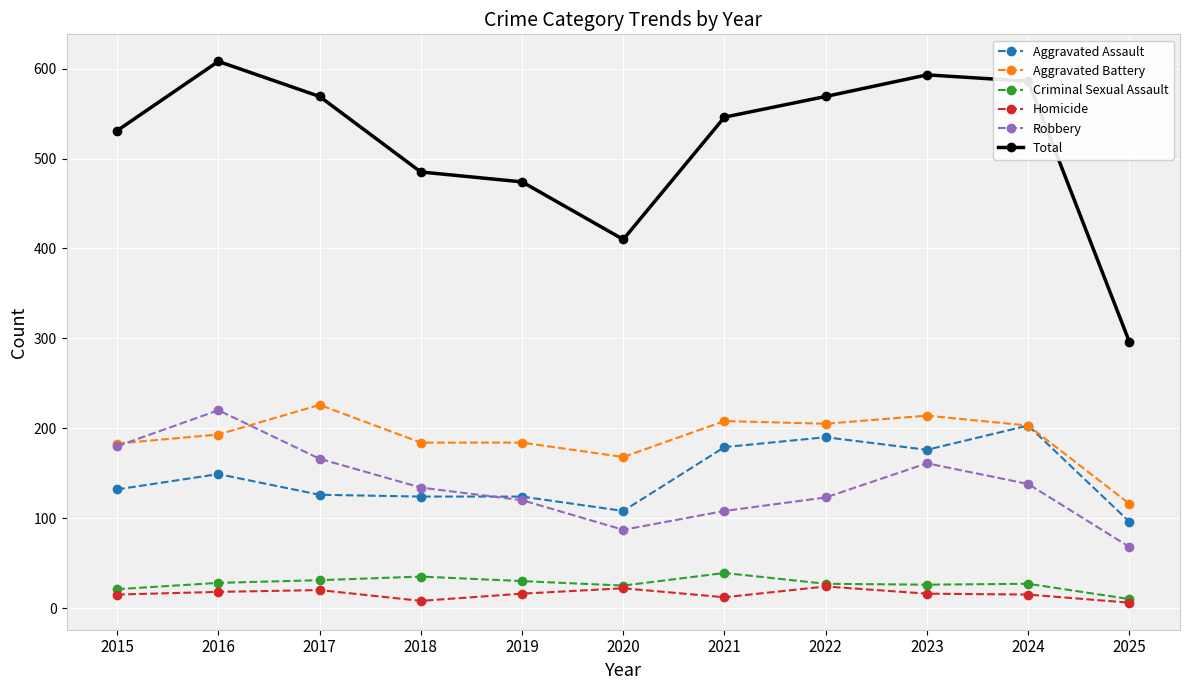

Which series ends up on top after the final intersection of Robbery and Aggravated Battery?

Aggravated Battery